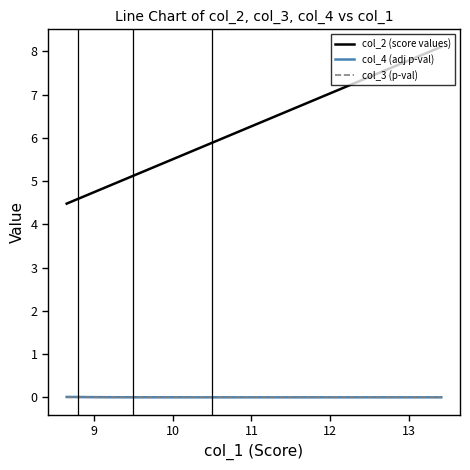

What is the maximum value shown in the chart?

8.1